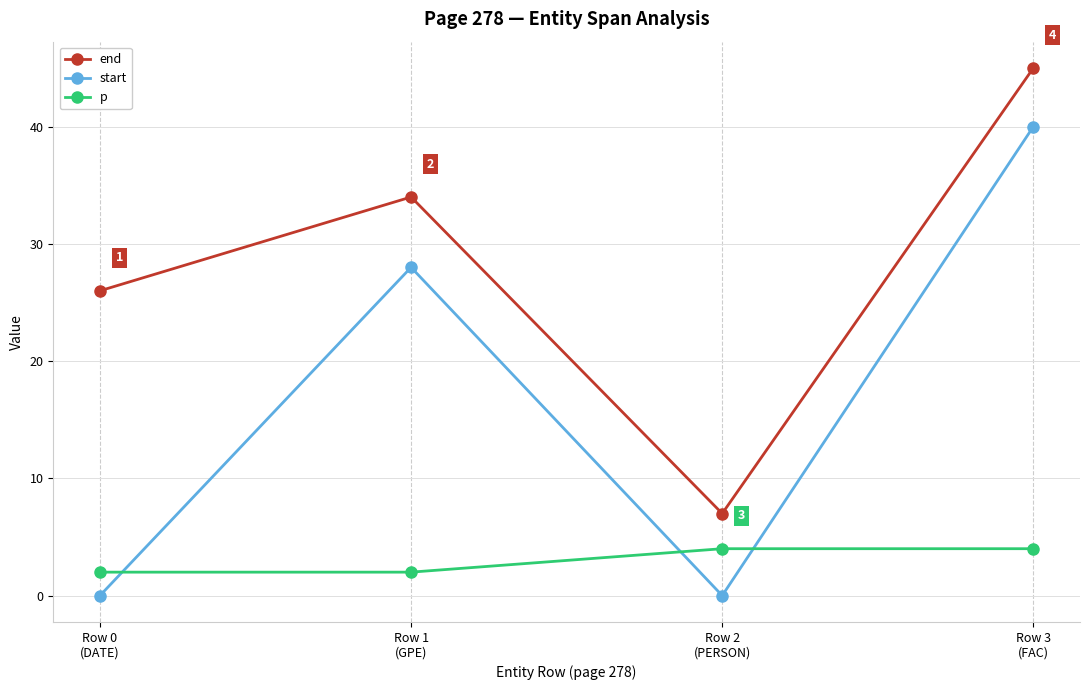

What is the difference between the maximum and minimum values in the p series?

2